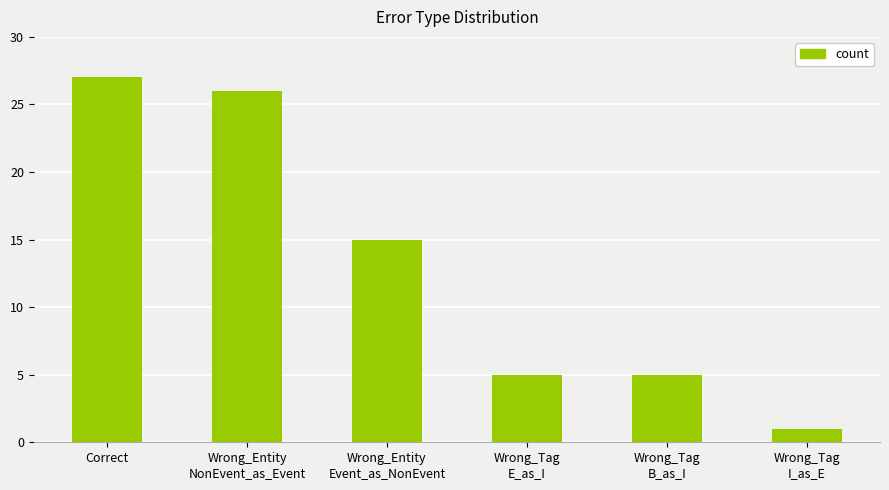

What is the maximum value shown in the chart?

27